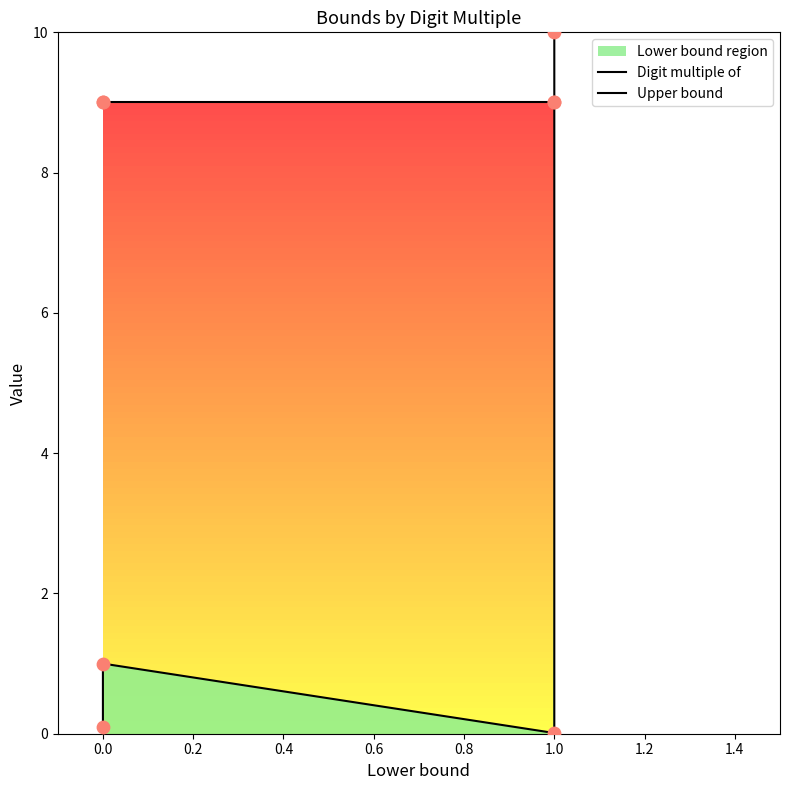

Which series has the widest spread of Y values?

Digit multiple of